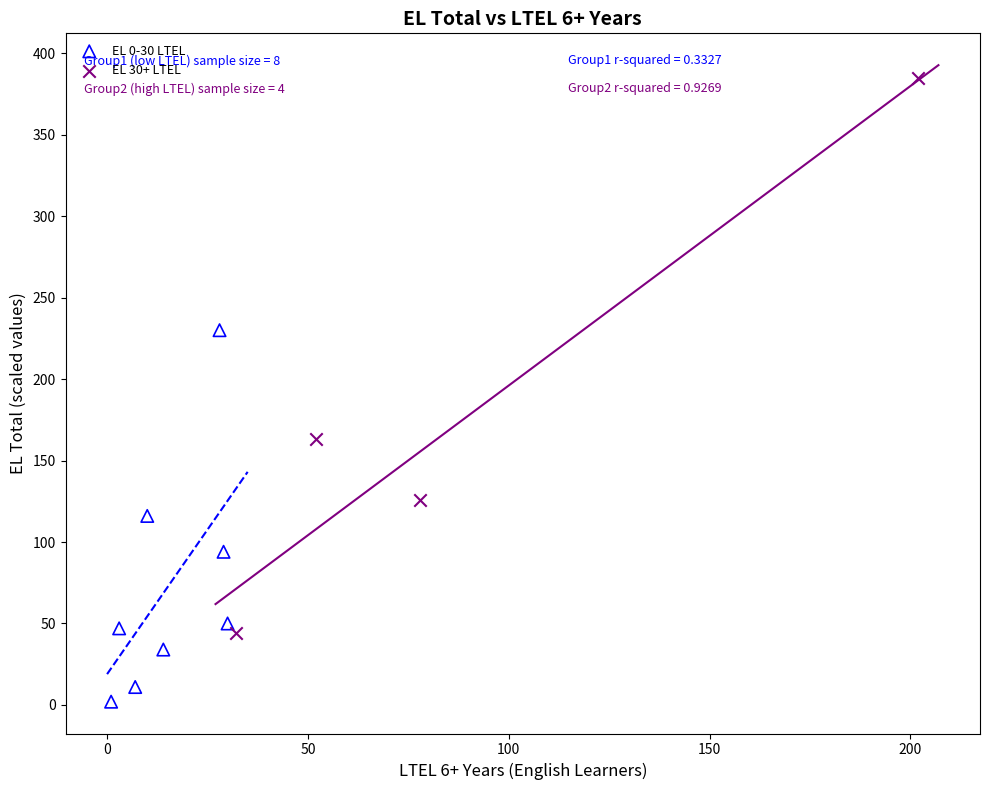

Which series has the largest Y range (max minus min)?

EL 30+ LTEL